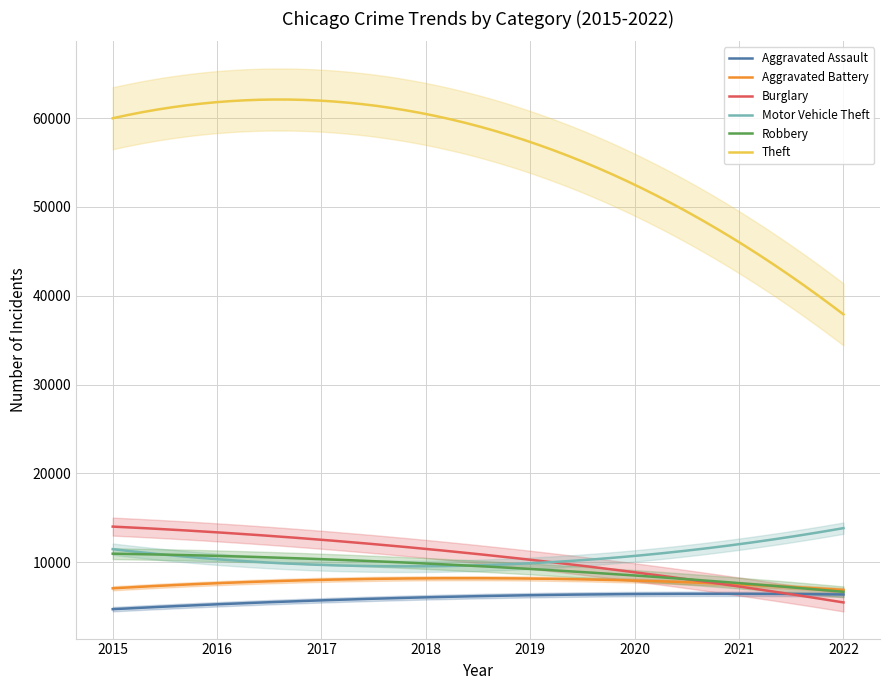

At 2016, list the series in order from largest to smallest.

Theft, Burglary, Robbery, Motor Vehicle Theft, Aggravated Battery, Aggravated Assault